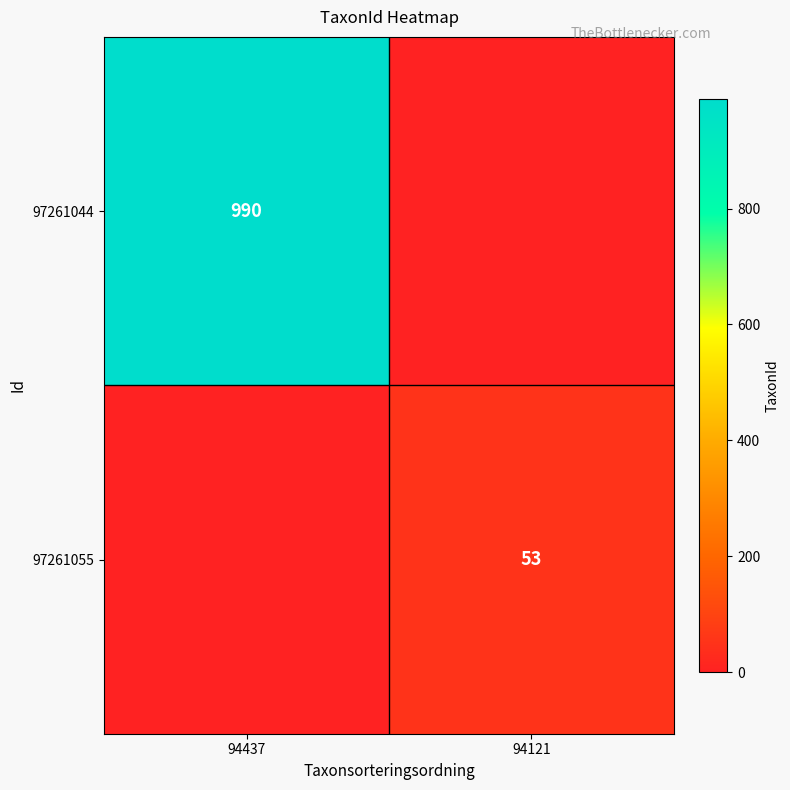

The 97261044 series shows 990 at 94437. True or false?

True